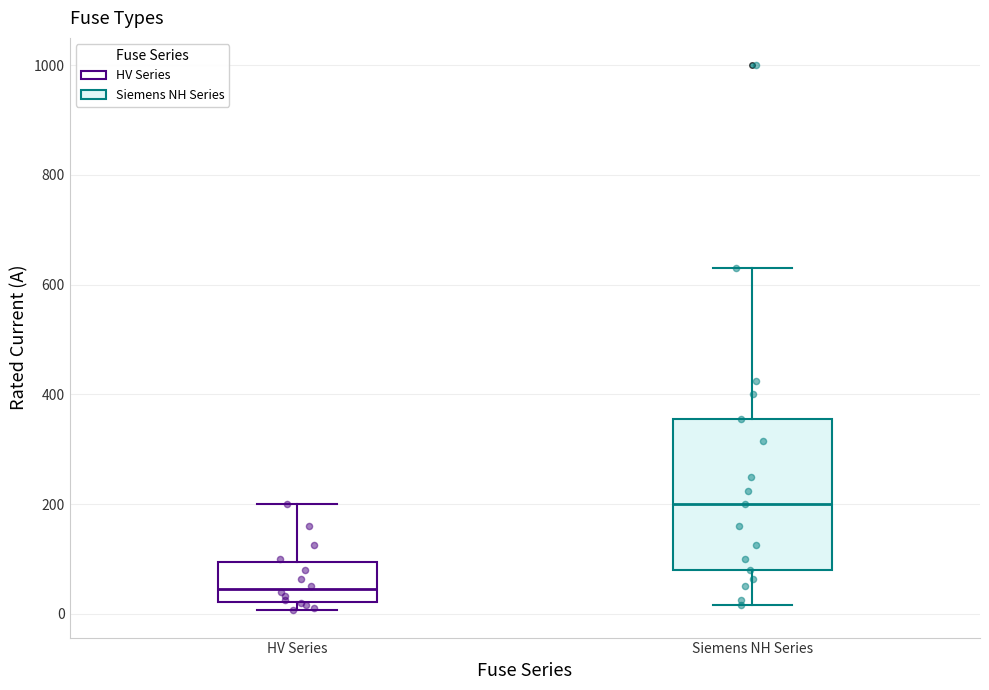

Which box has the highest median line?

Siemens NH Series